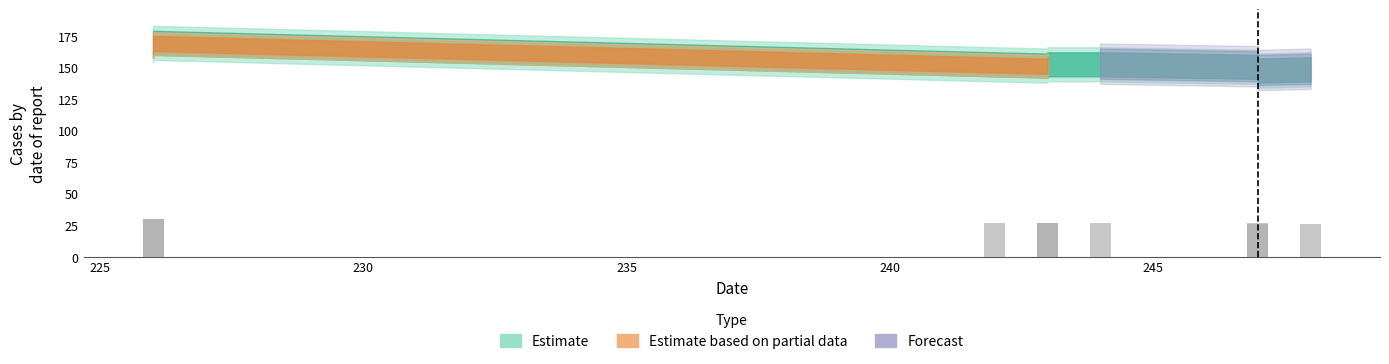

Approximately how many times larger is the value at 243 compared to 247?

1.0